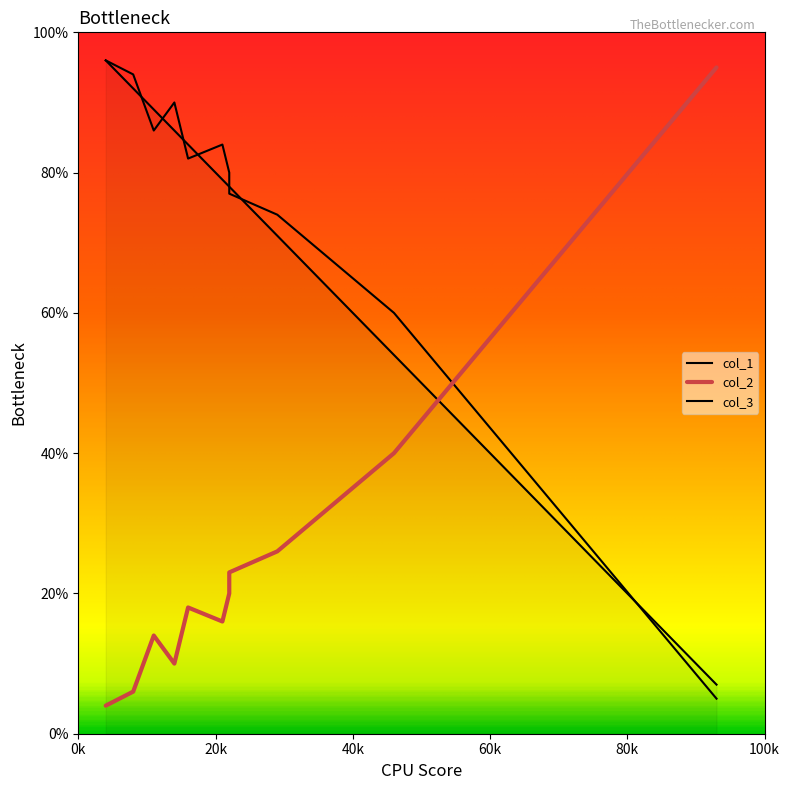

True or false: col_3 has a value of 5 at 10.

True